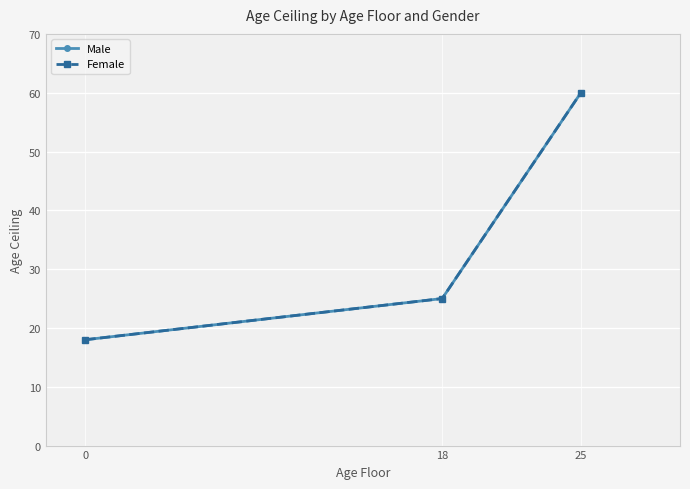

Is this an area chart (filled region under the line)?

No